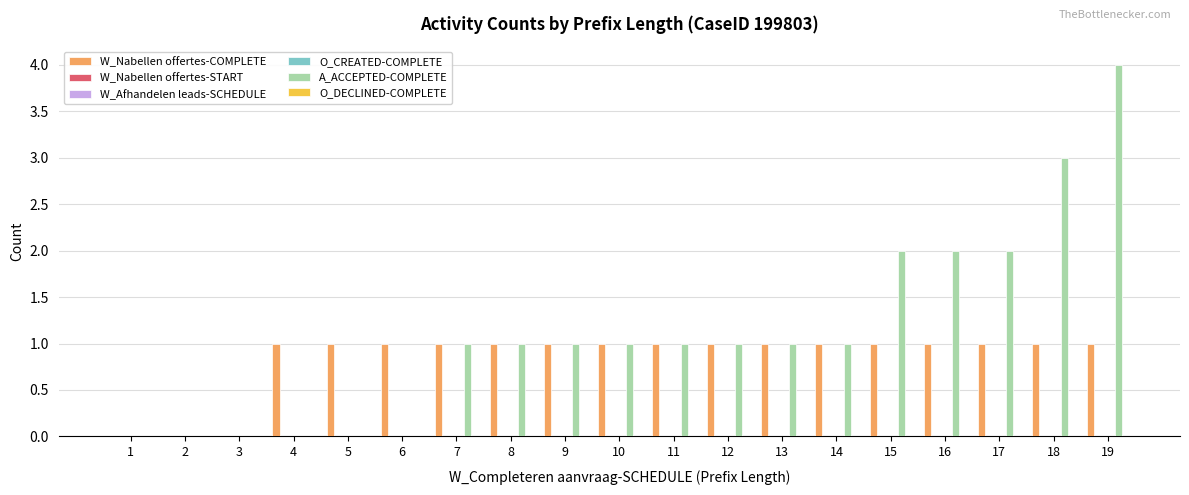

Reading left to right, extract all data points from this chart.

W_Nabellen offertes-COMPLETE: 0	0	0	1	1	1	1	1	1	1	1	1	1	1	1	1	1	1	1
W_Nabellen offertes-START: 0	0	0	0	0	0	0	0	0	0	0	0	0	0	0	0	0	0	0
W_Afhandelen leads-SCHEDULE: 0	0	0	0	0	0	0	0	0	0	0	0	0	0	0	0	0	0	0
O_CREATED-COMPLETE: 0	0	0	0	0	0	0	0	0	0	0	0	0	0	0	0	0	0	0
A_ACCEPTED-COMPLETE: 0	0	0	0	0	0	1	1	1	1	1	1	1	1	2	2	2	3	4
O_DECLINED-COMPLETE: 0	0	0	0	0	0	0	0	0	0	0	0	0	0	0	0	0	0	0